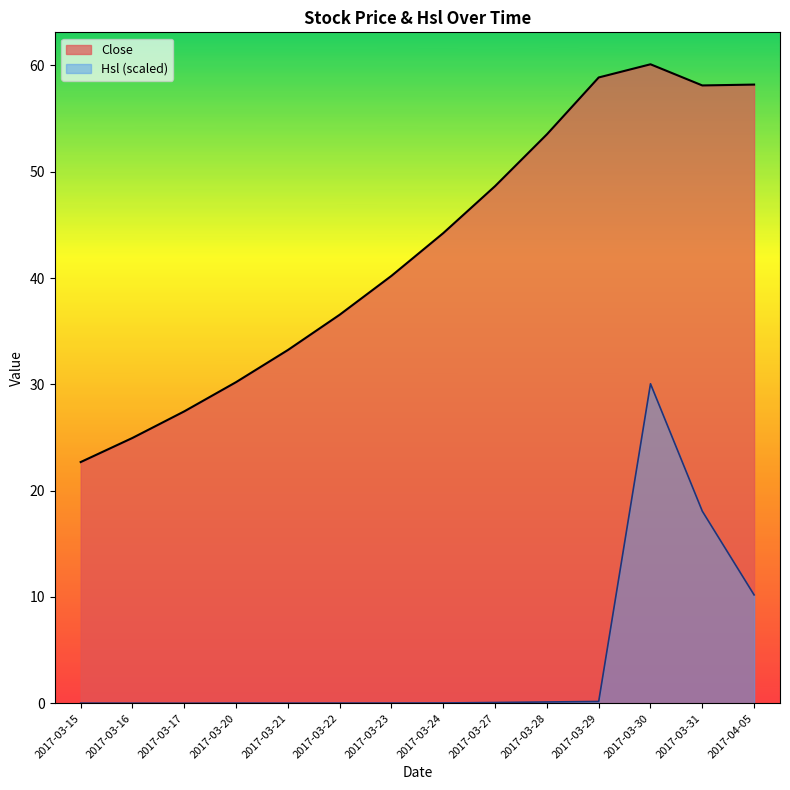

Reading left to right, list all the values displayed in this chart.

Close: 22.7	25.0	27.5	30.2	33.2	36.5	40.2	44.2	48.6	53.5	58.9	60.1	58.1	58.2
Hsl: 0.0	0.0	0.0	0.0	0.0	0.0	0.0	0.0	0.1	0.1	0.2	30.1	18.1	10.2